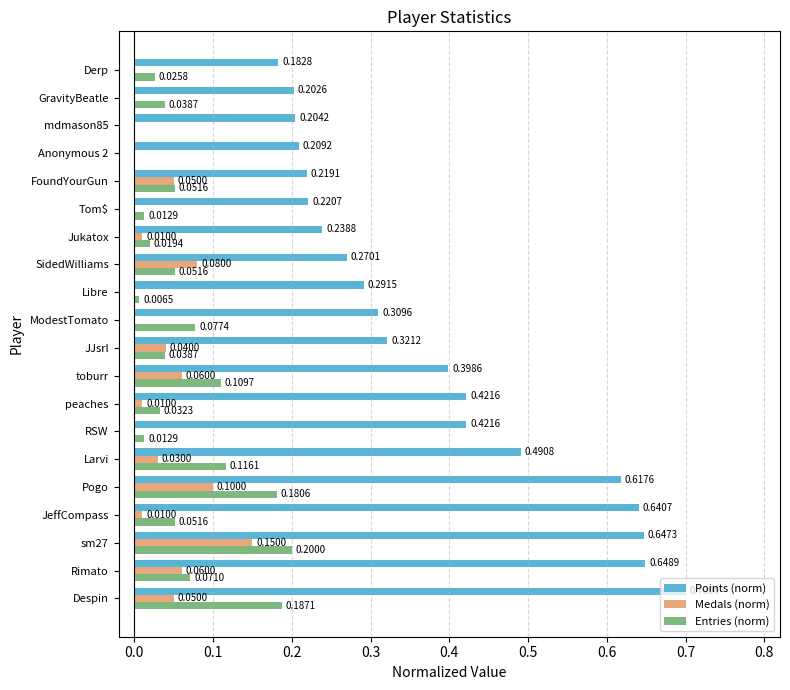

At which category is the sum across all series the highest?

sm27